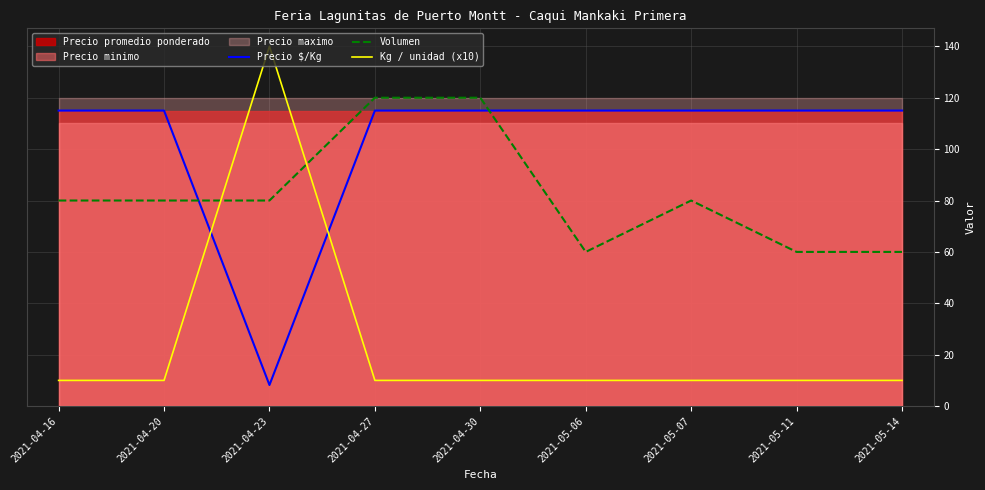

How many data points in Precio $/Kg are less than 115?

1